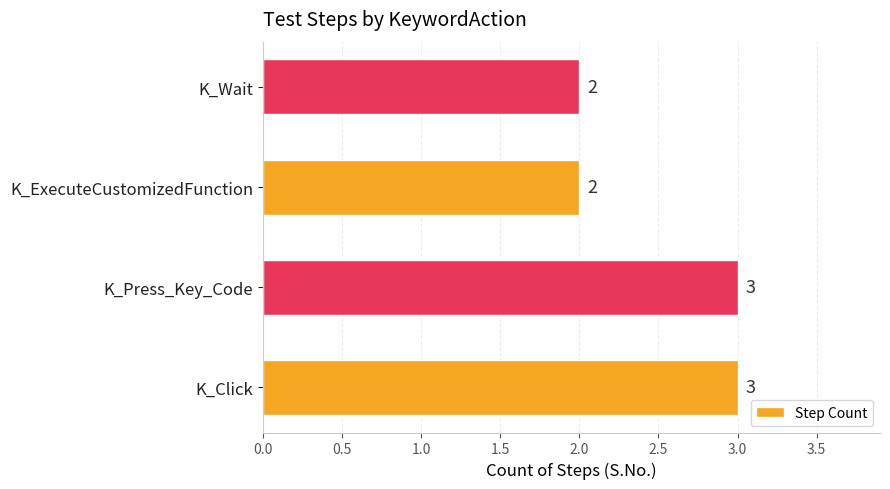

What is the sum of the values at K_Click and K_Wait?

5